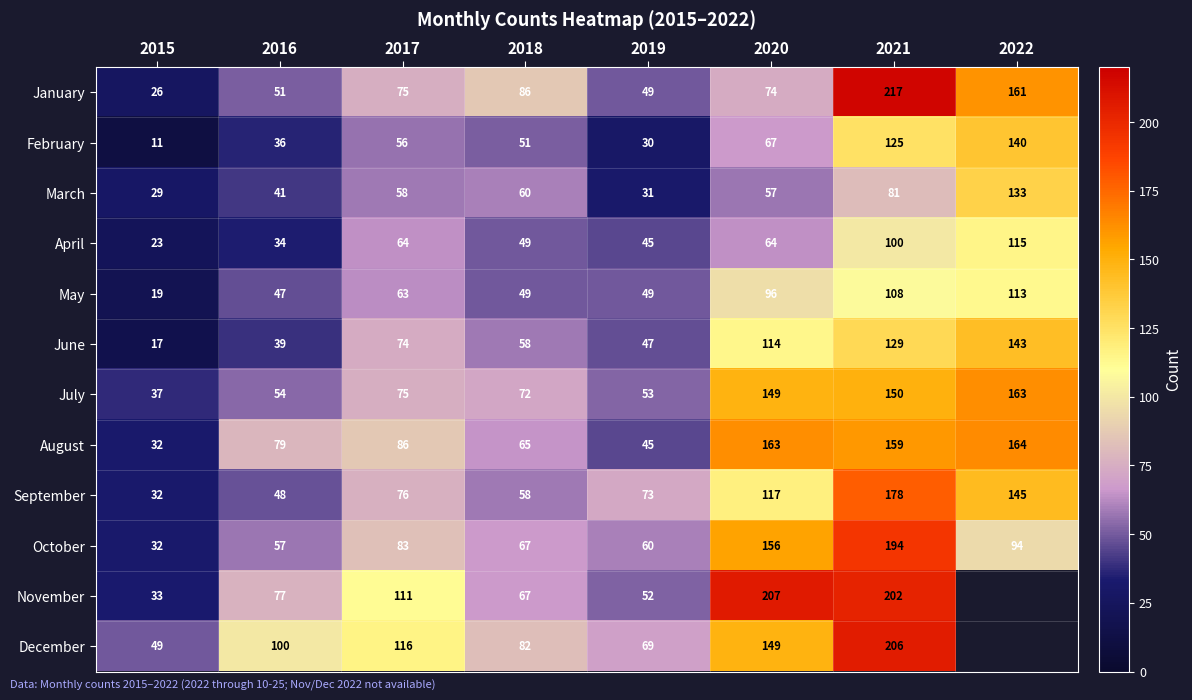

At which category is the sum across all series the highest?

2021